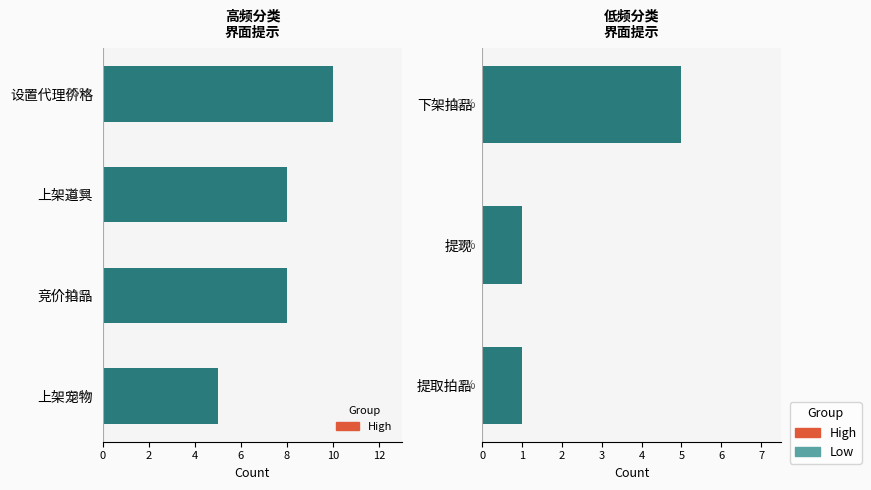

Are the bars grouped side by side (vs. stacked)?

No